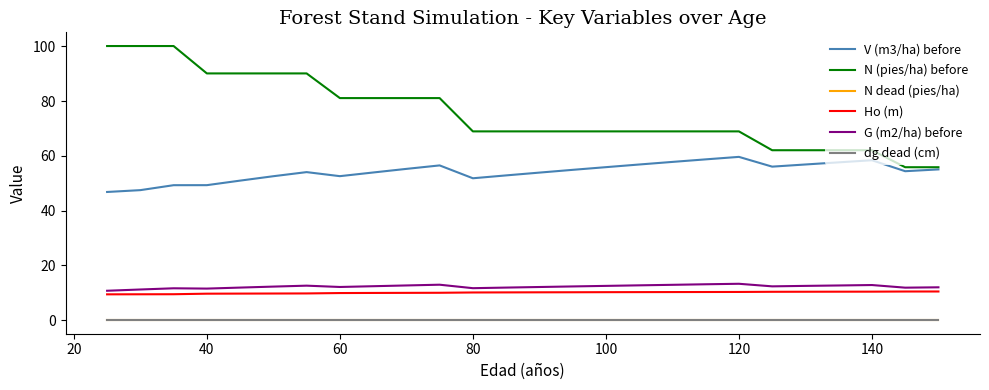

Does the chart have visible grid lines?

No